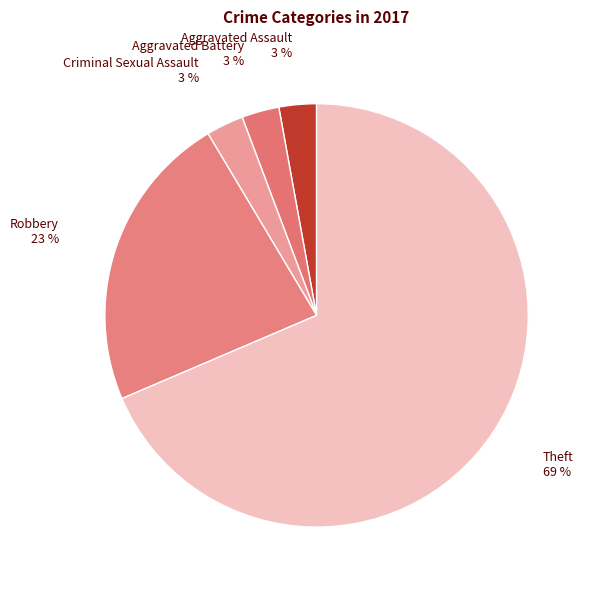

To the nearest percent, what is the average slice percentage?

20%